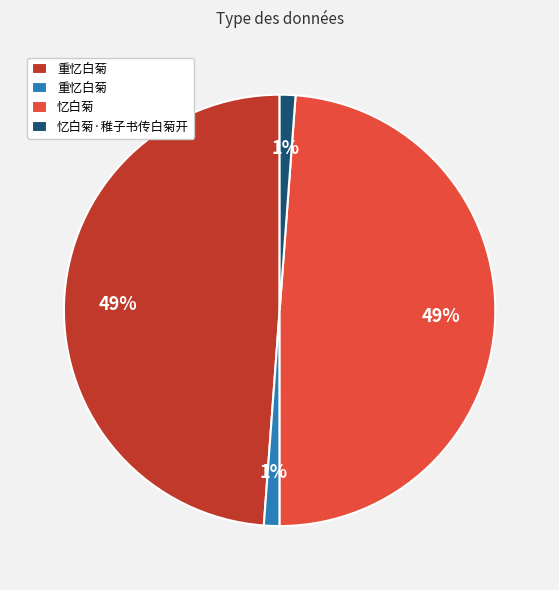

To the nearest percent, what is the difference between the largest and smallest slice percentages?

48%